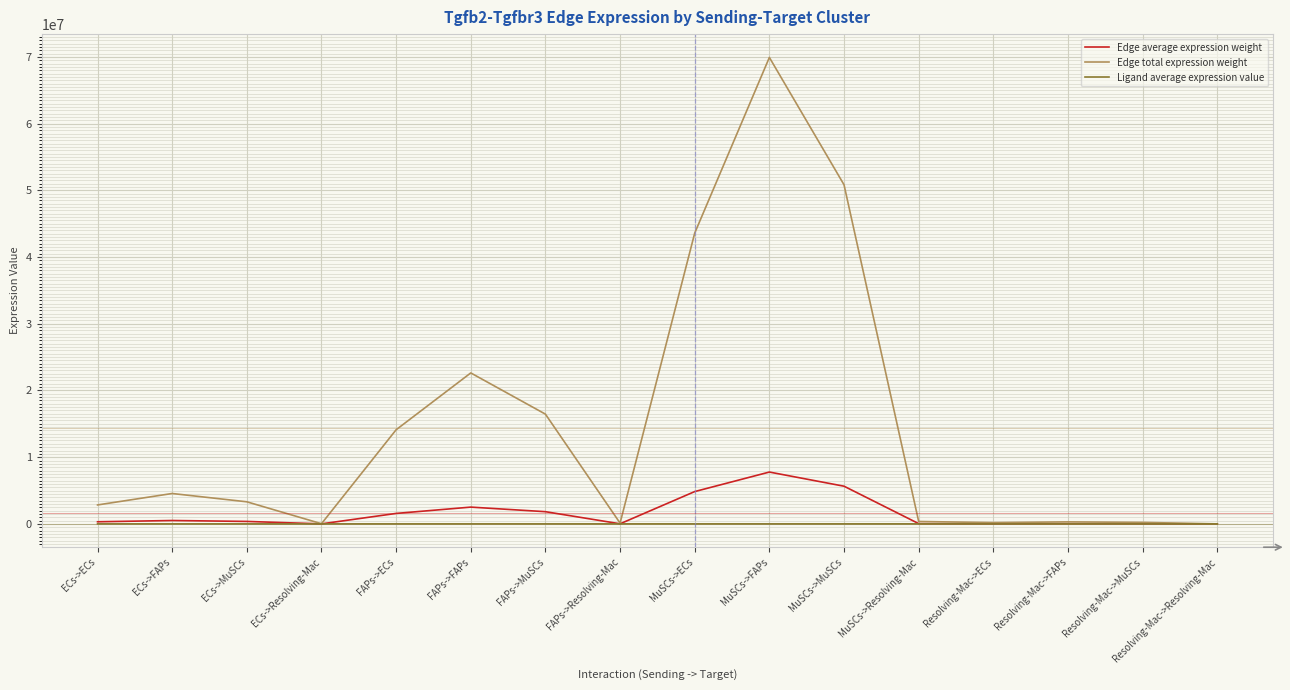

What are all the series names shown in the legend?

Edge average expression weight, Edge total expression weight, Ligand average expression value